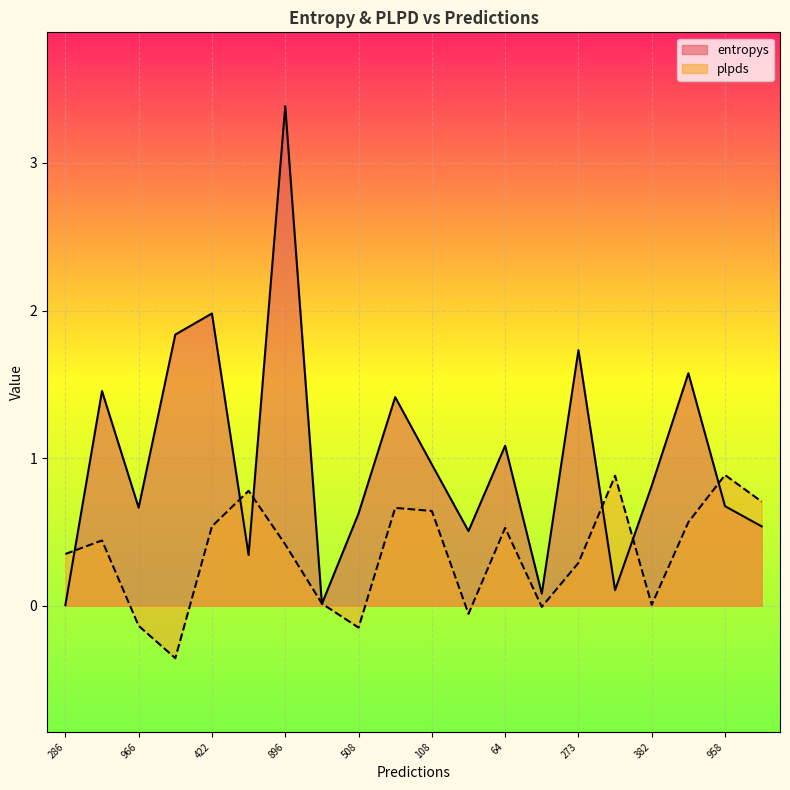

Where is the first local maximum for entropys?

836